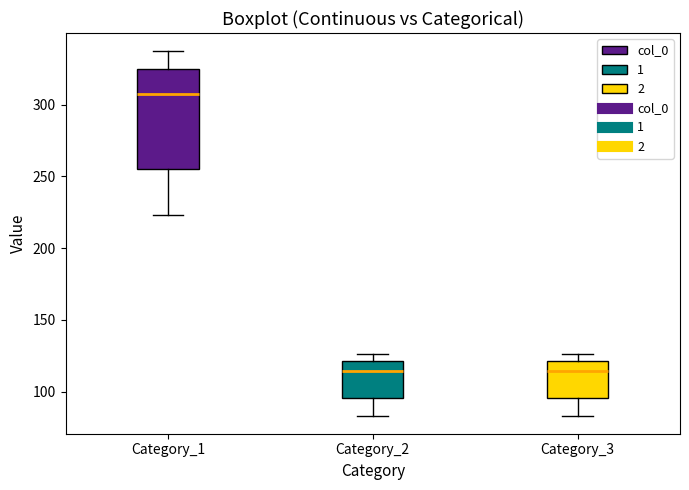

Reading left to right, transcribe this box plot: for each box, give where its median line is, the range the box spans, and where its two whiskers end, as read against the y-axis. The values are not printed on the chart, so give them approximately, as read against the axis.

Category_1: median 305, box 255 to 325, whiskers 225 to 335
Category_2: median 115, box 95 to 120, whiskers 85 to 125
Category_3: median 115, box 95 to 120, whiskers 85 to 125